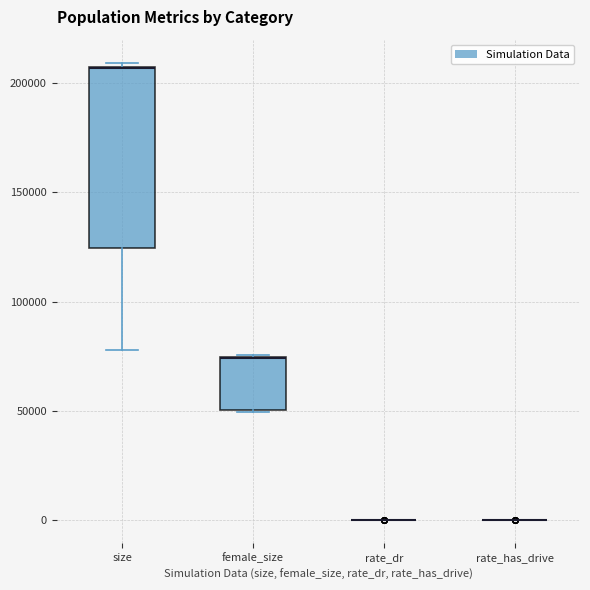

Which box is the tallest, from its lower edge to its upper edge?

size